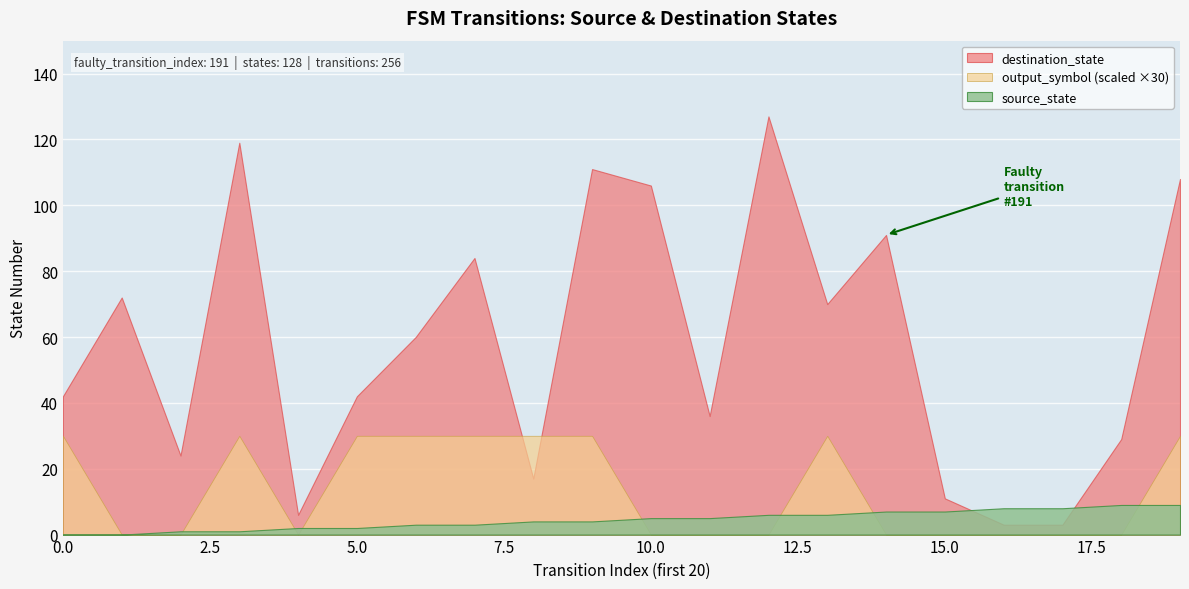

How many series are shown in this chart?

3